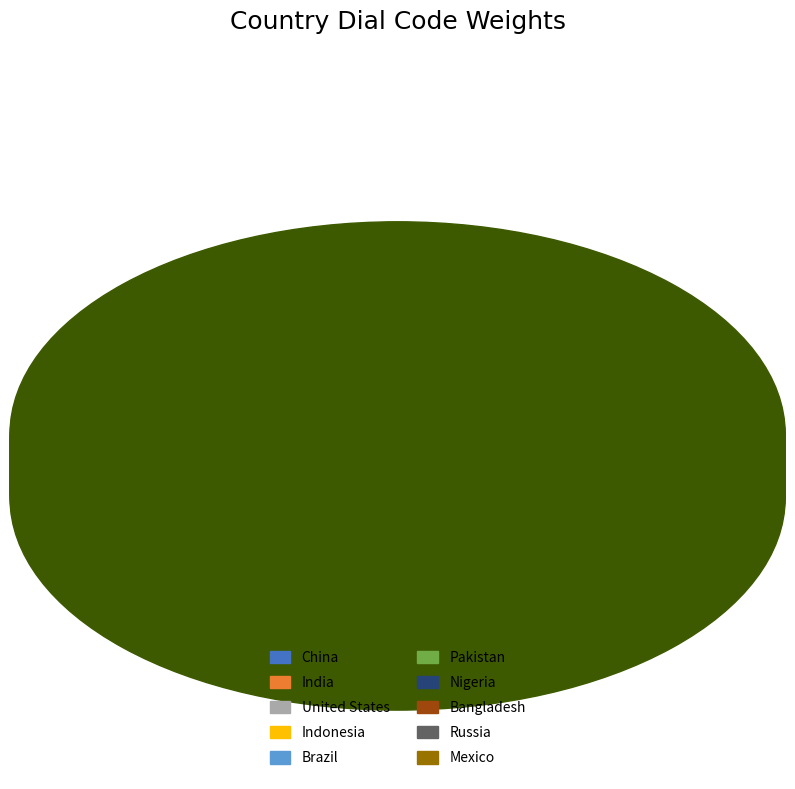

Is the sum of Mexico and Russia greater than half?

No